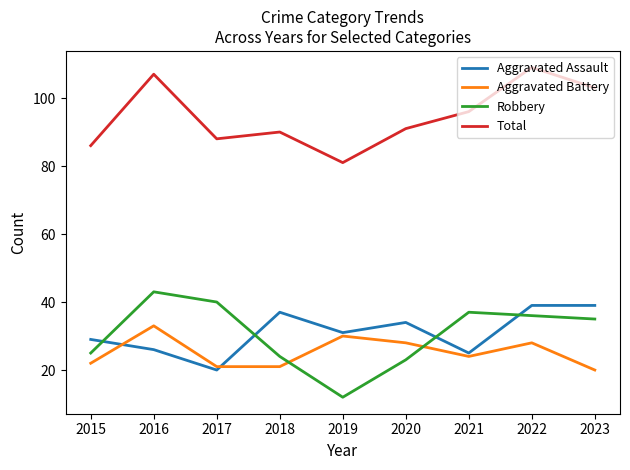

Is the value of Robbery at 2017 greater than the value of Aggravated Battery at 2020?

Yes